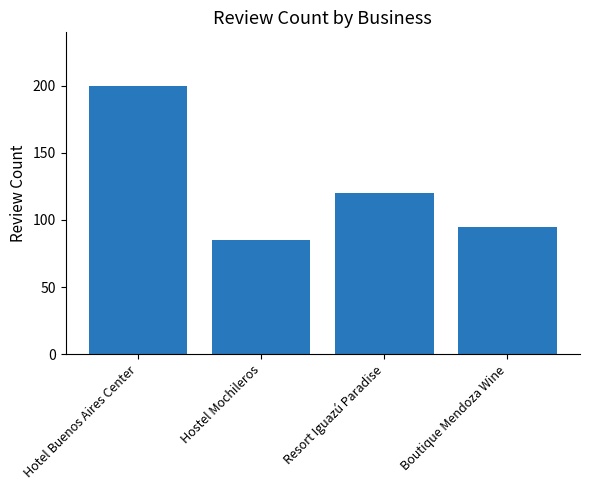

Approximately how many times larger is the value at Boutique Mendoza Wine compared to Hotel Buenos Aires Center?

0.5